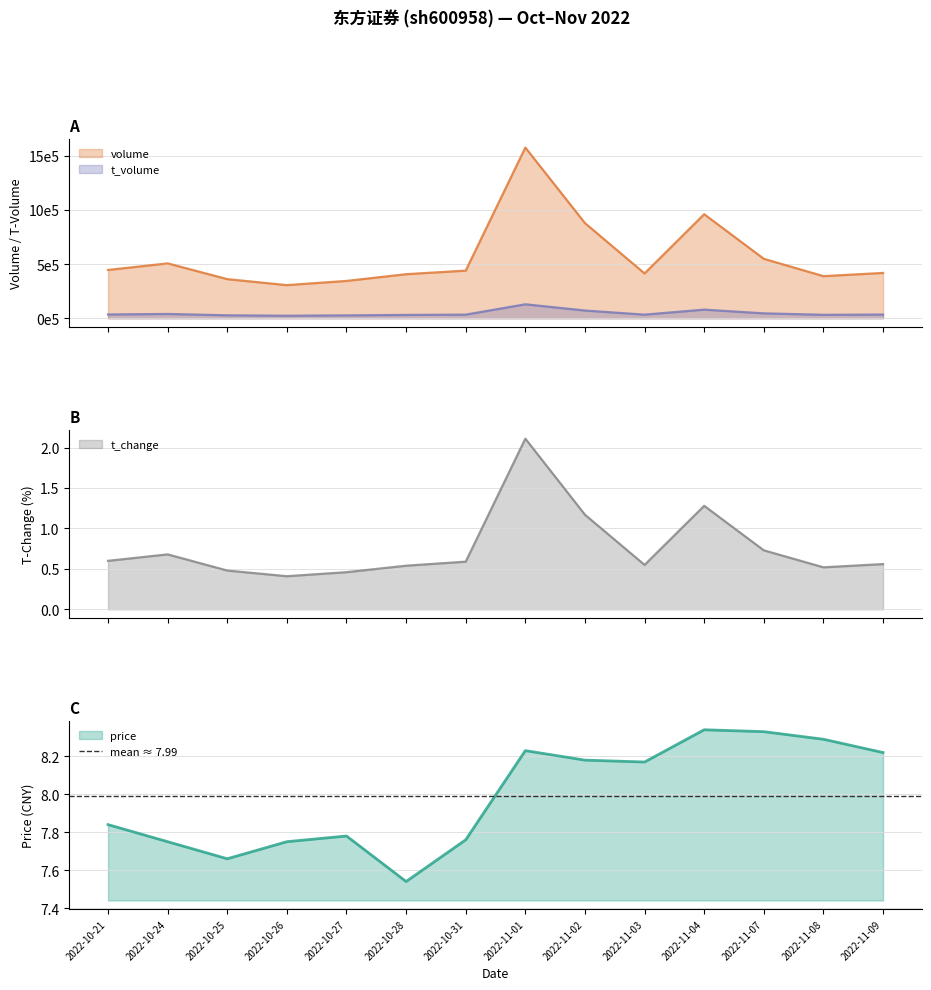

What is the difference between the t_change values at 2022-11-01 and 2022-10-26?

1.7